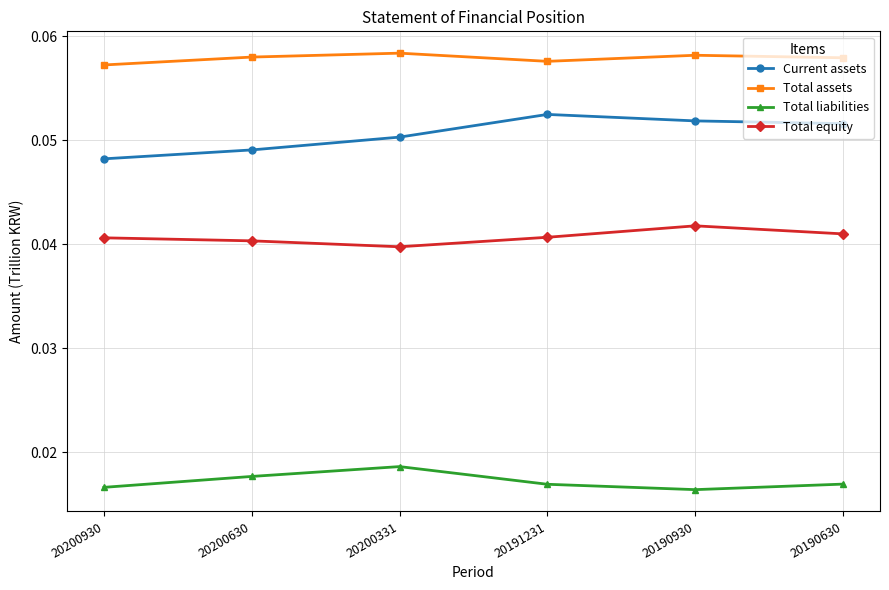

At how many categories does at least one series exceed 0?

6